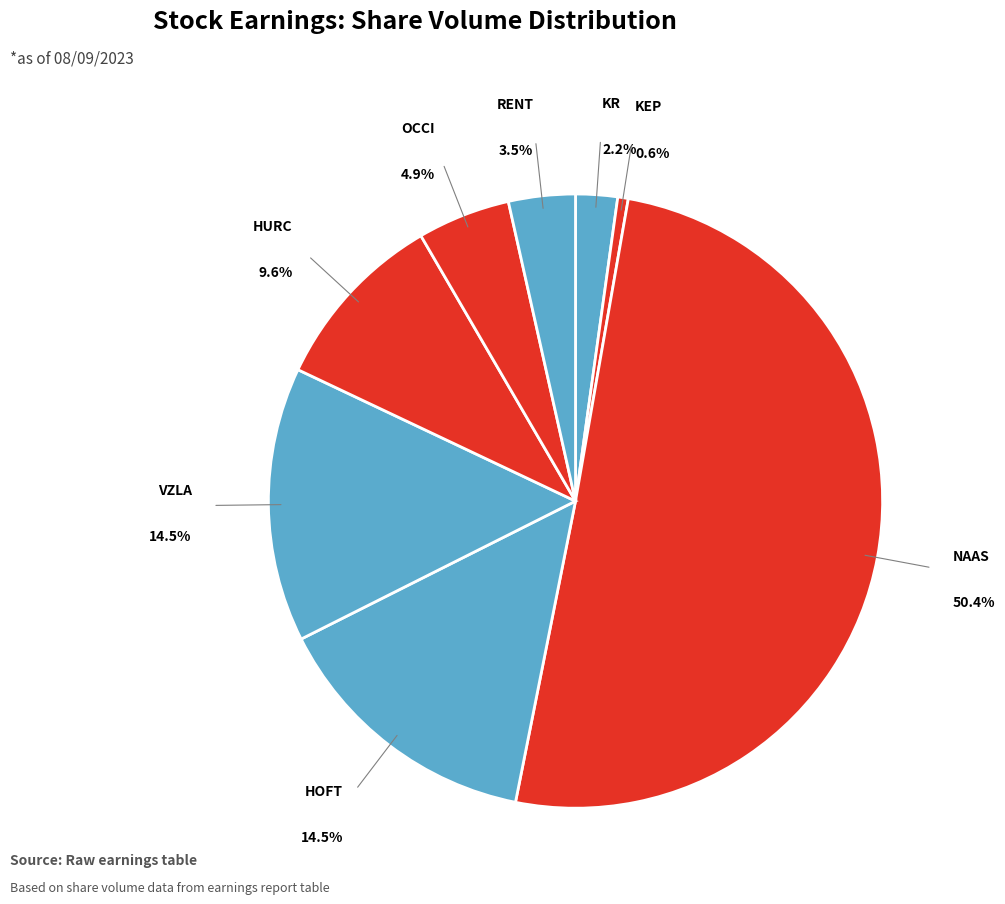

Is the sum of OCCI and HURC greater than half?

No